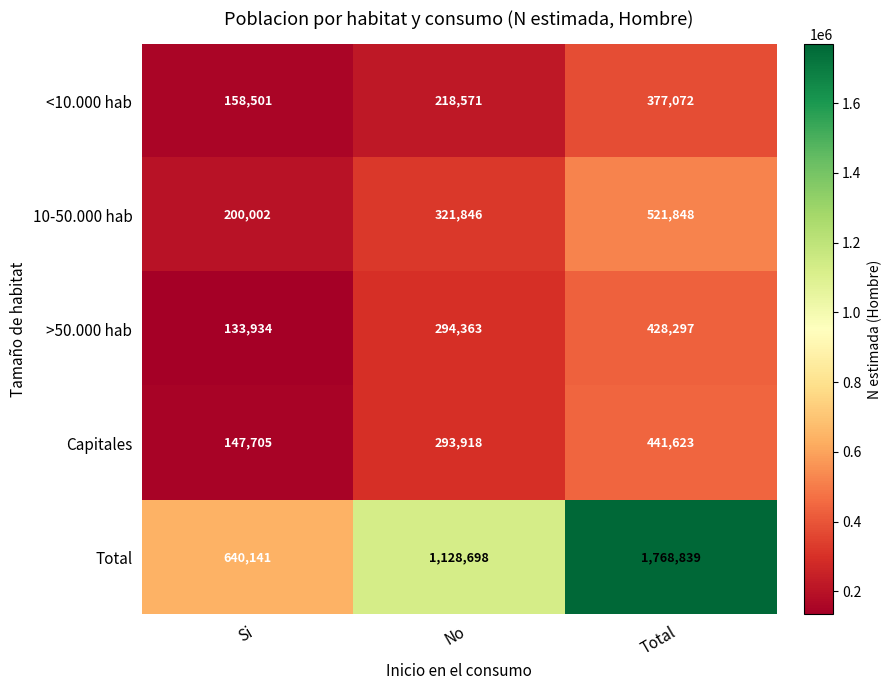

List the labels in order of <10.000 hab value, largest first.

Total, No, Si